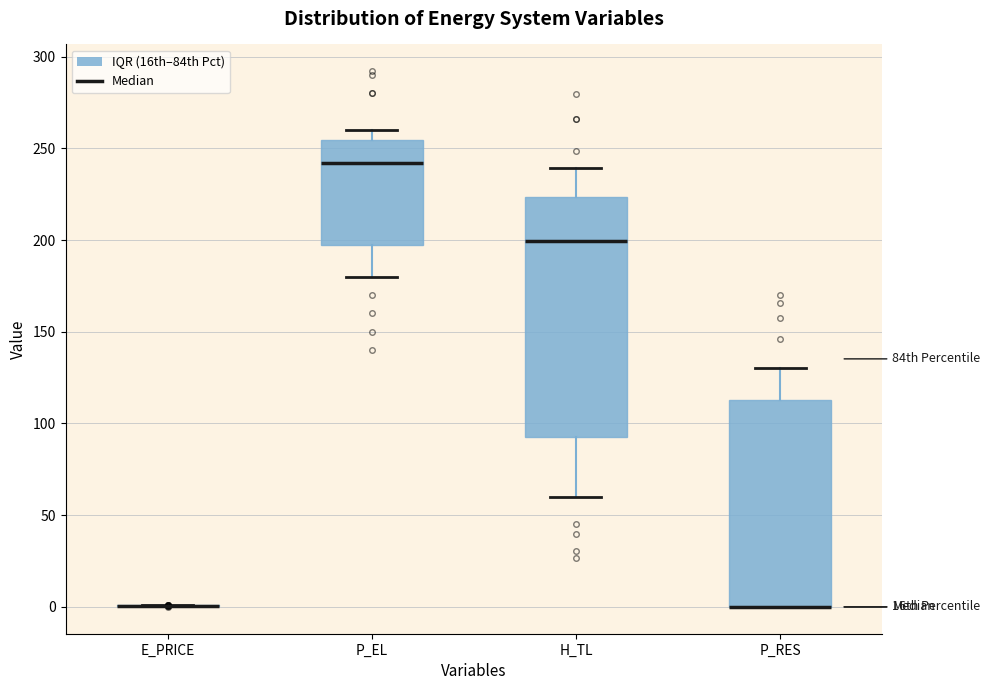

Reading left to right, read every box against the y-axis: the position of its median line, the range the box covers, and the ends of its whiskers. The values are not printed on the chart, so give them approximately, as read against the axis.

E_PRICE: box collapsed to a line at 0, whiskers 0 to 0
P_EL: median 240, box 200 to 255, whiskers 180 to 260
H_TL: median 200, box 90 to 225, whiskers 60 to 240
P_RES: median 0 (drawn on the box's lower edge), box 0 to 115, whiskers 0 to 130